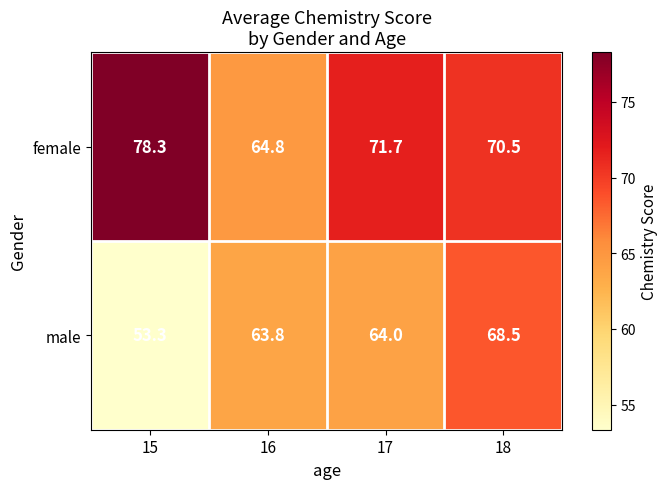

How many values in the female series exceed 71?

2